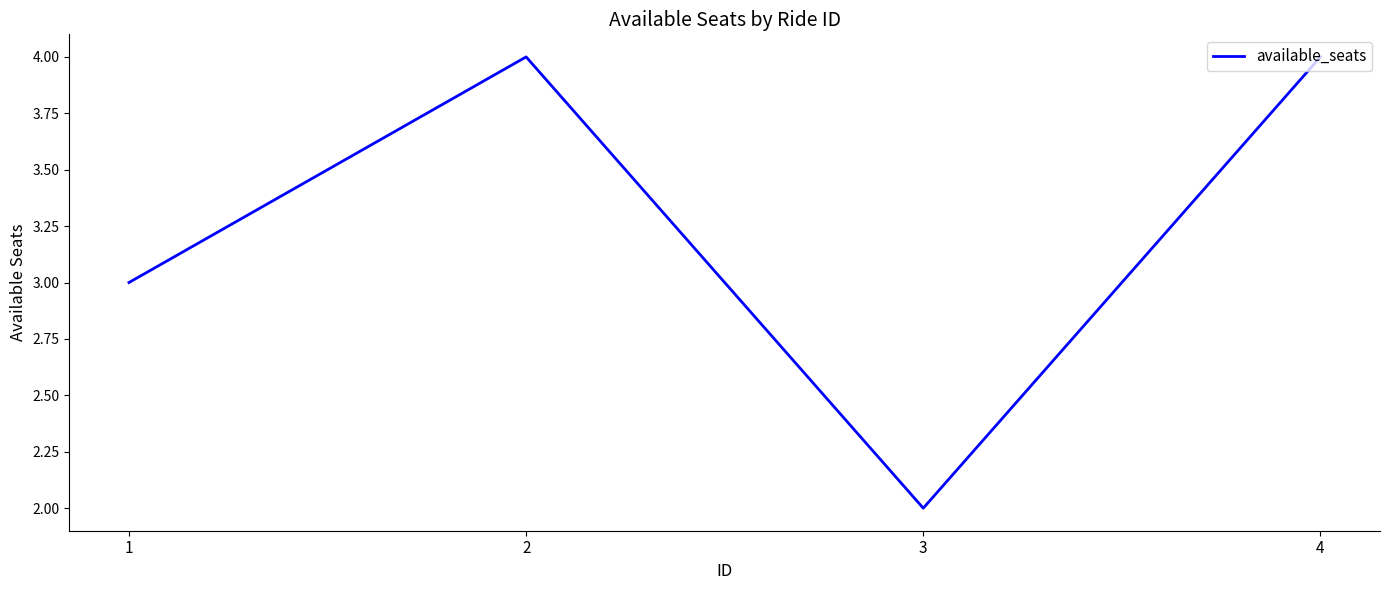

Where is the first local minimum?

3